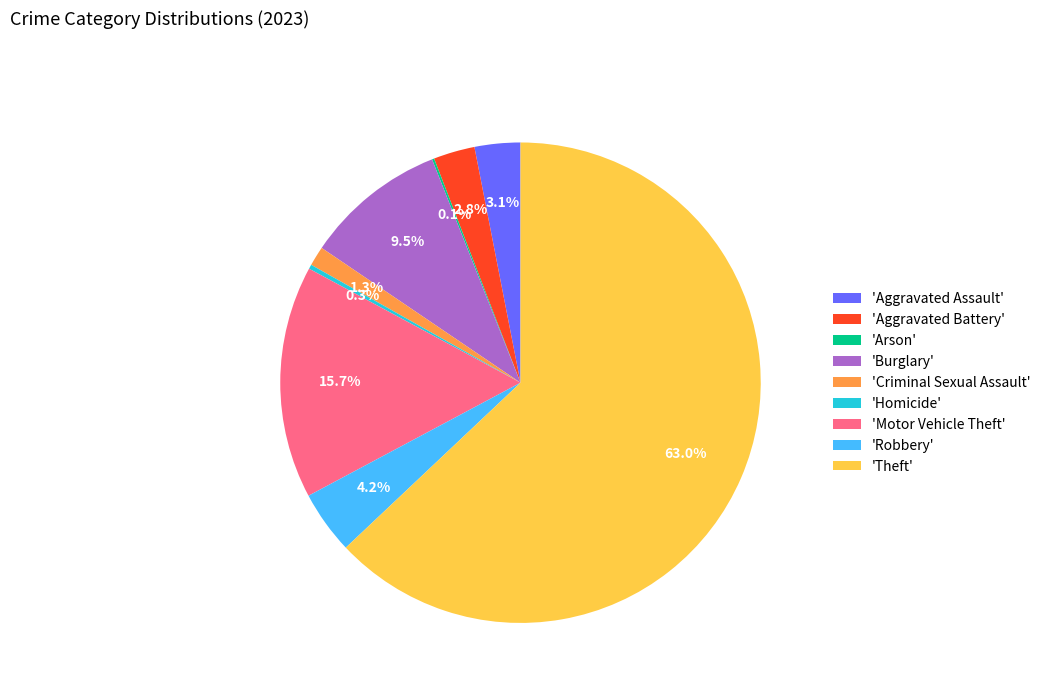

What is the ratio of the value at 'Robbery' to the value at 'Criminal Sexual Assault'?

3.2